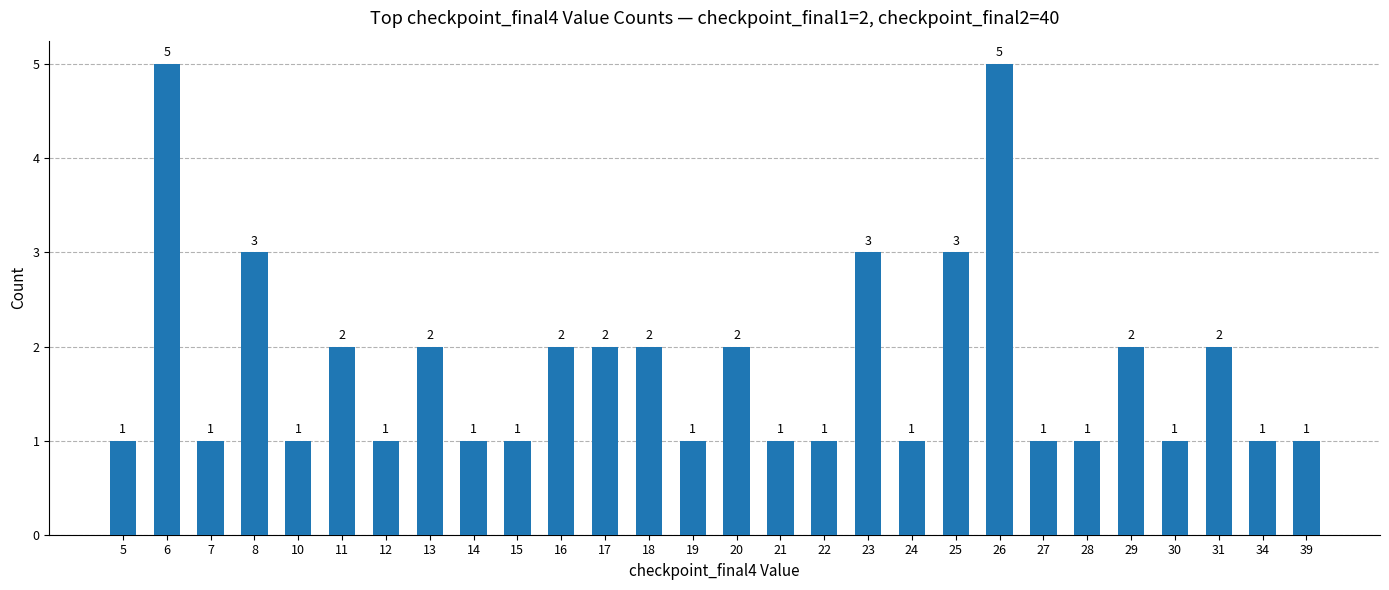

The value at 29 is 1. True or false?

False